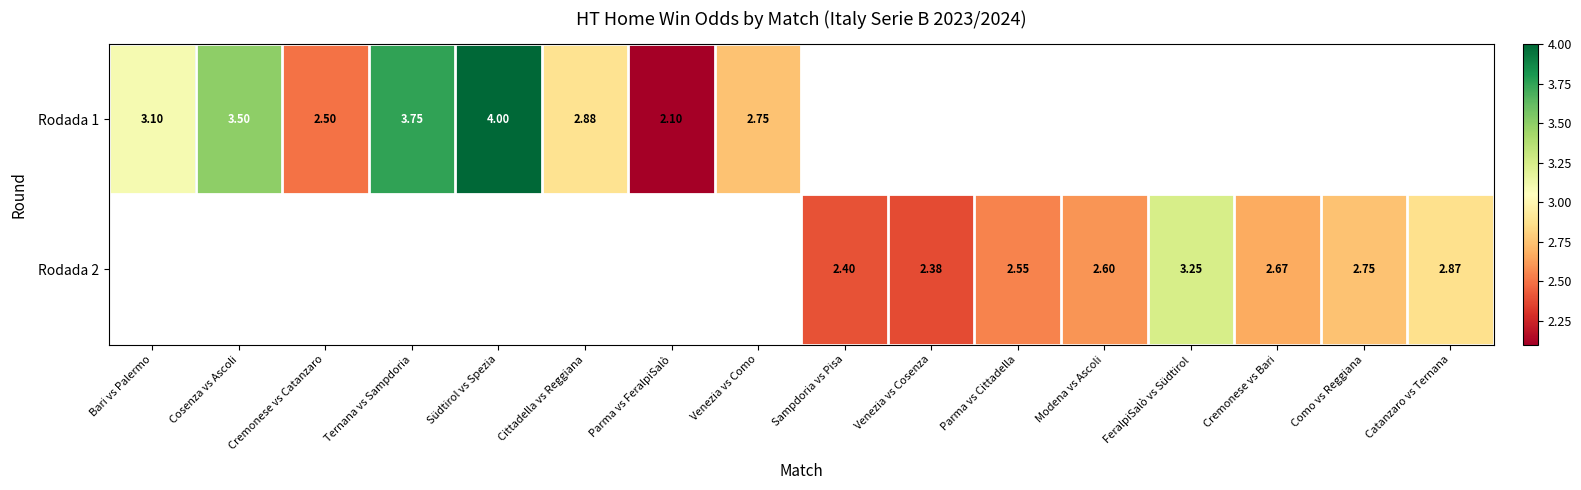

Is the value of Rodada 2 at Modena vs Ascoli greater than the value of Rodada 1 at Venezia vs Como?

No